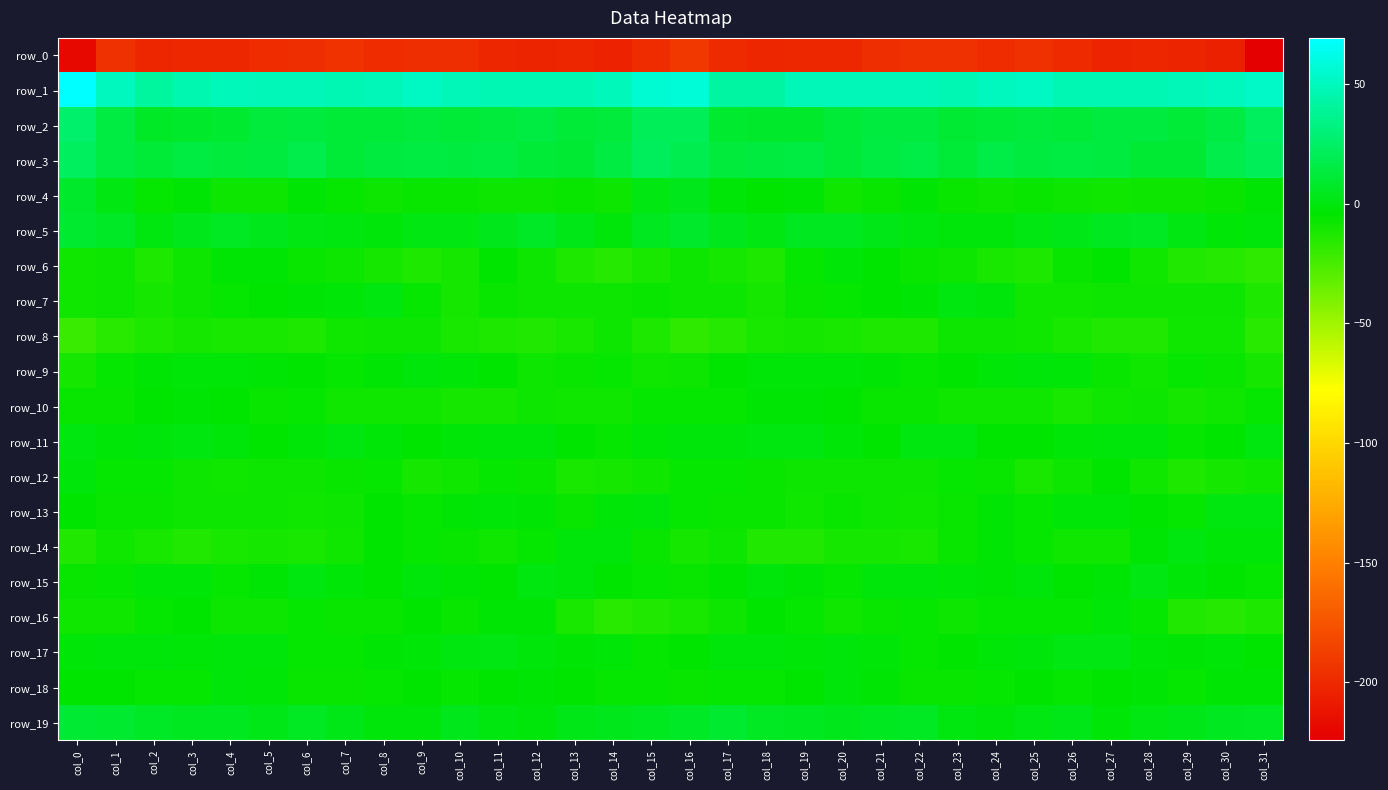

Which series has the largest range (max minus min)?

row_0